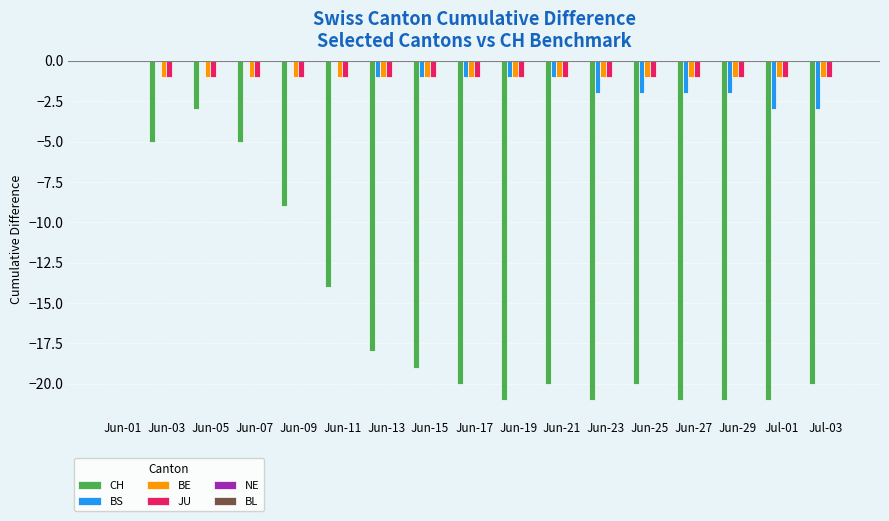

What is the sum of the CH values at Jun-23 and Jun-07?

-26